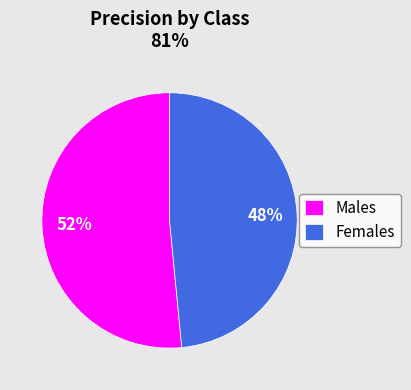

What is the smallest slice in the pie chart?

Females